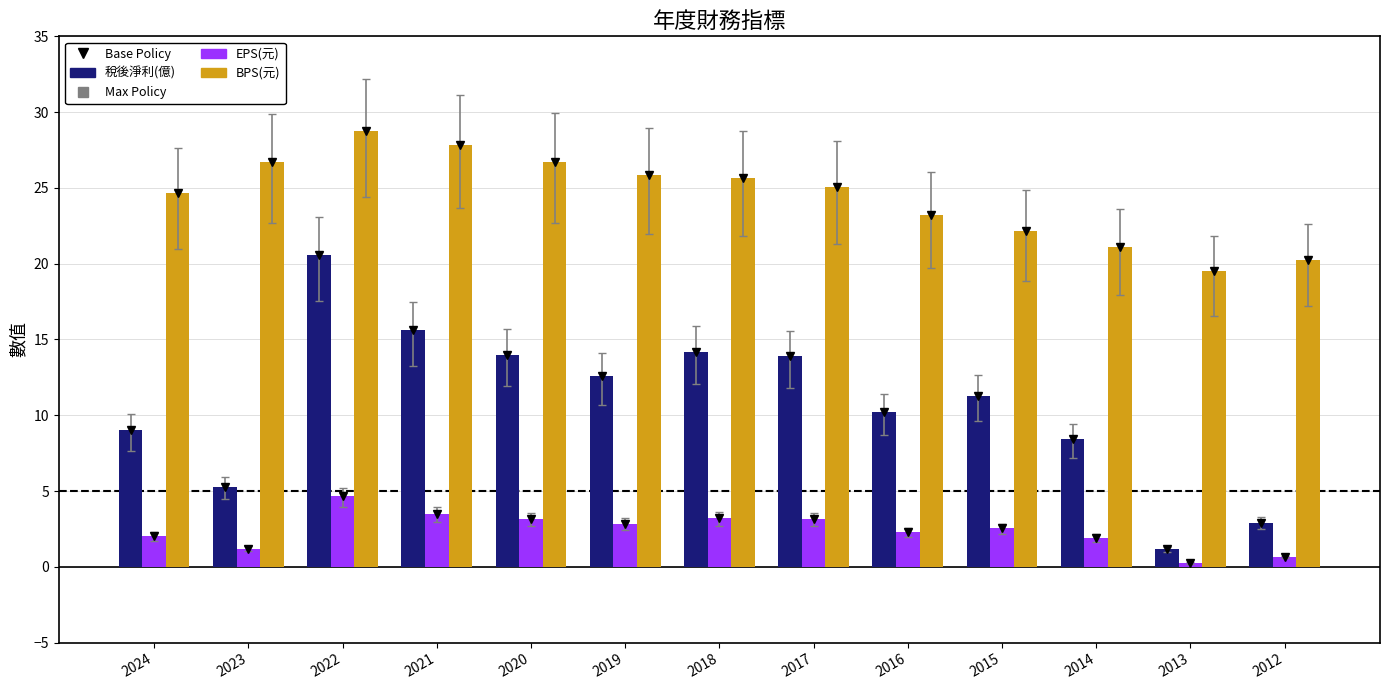

What is the approximate value of 稅後淨利(億) at 2017?

13.9